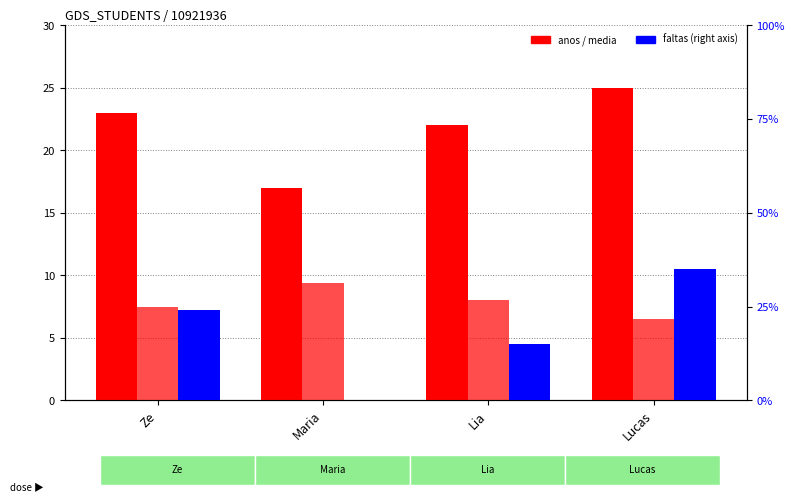

Where is media nearest to the value 7?

Ze